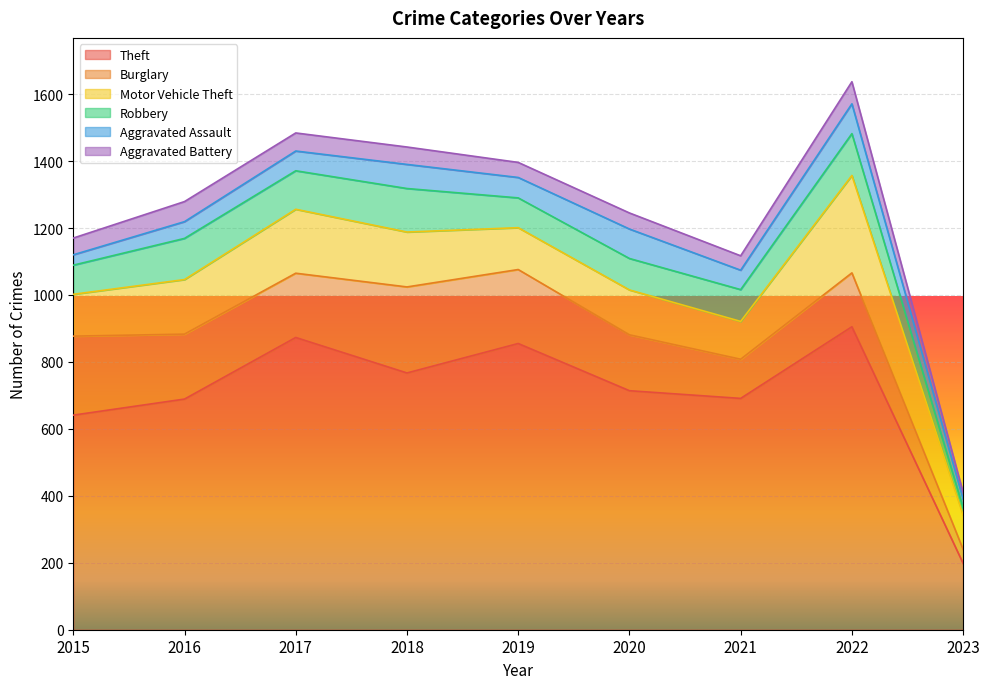

True or false: Theft and Burglary cross at least once.

False